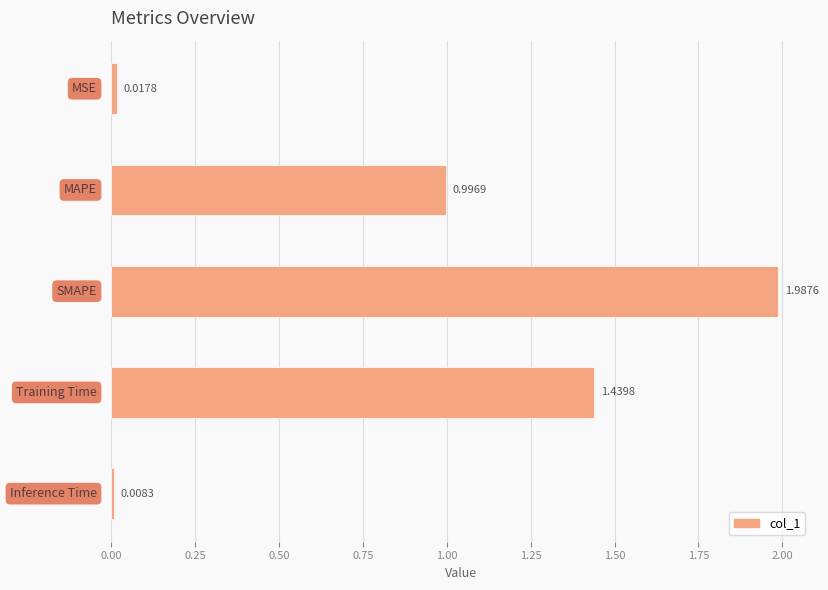

What is the average value?

0.9